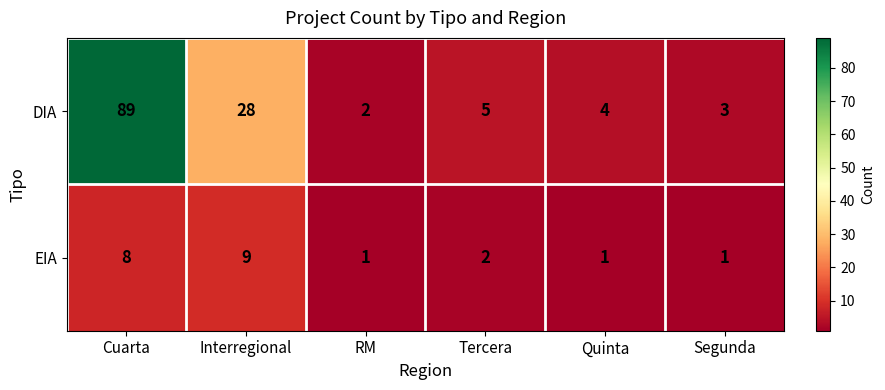

Which series has the largest range (max minus min)?

DIA